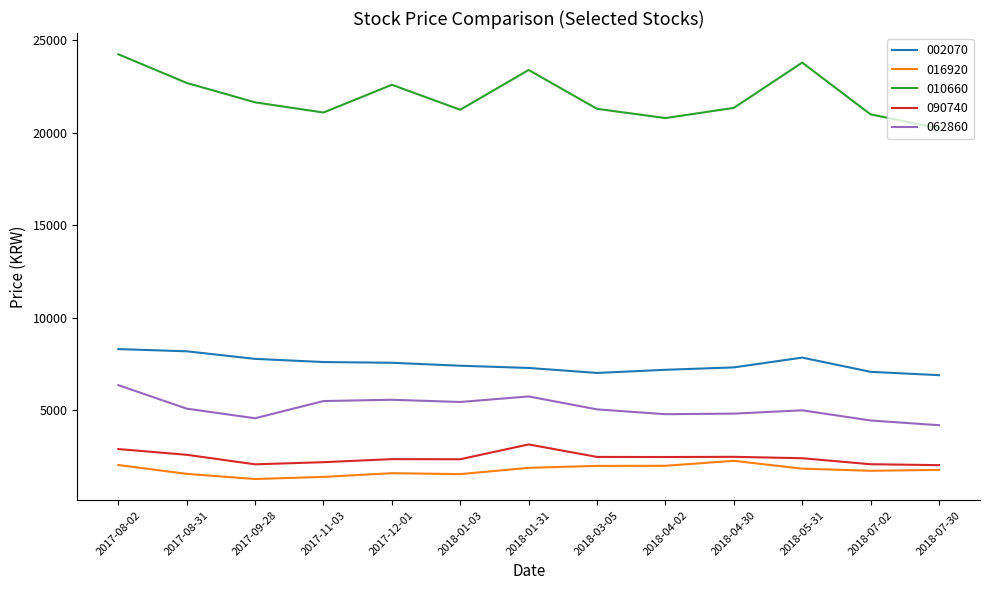

Rank the series at 2018-05-31 from lowest to highest value.

016920, 090740, 062860, 002070, 010660